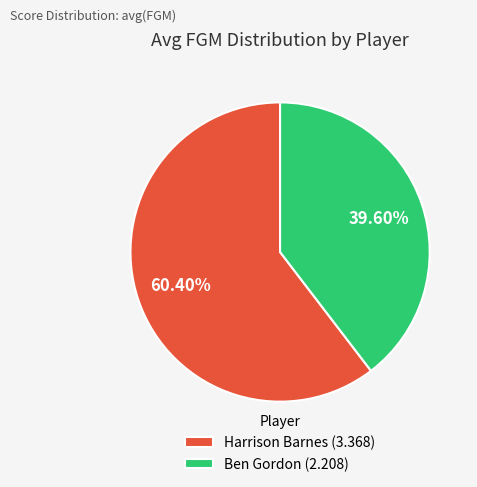

What percentage do Ben Gordon and Harrison Barnes together represent?

100.0%